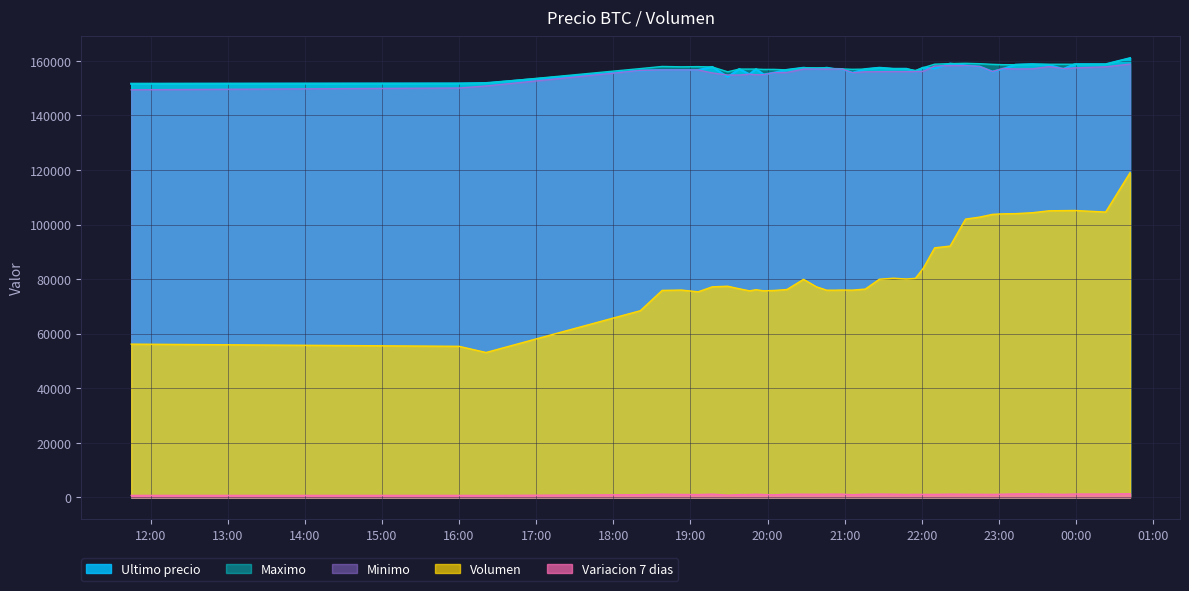

In Variacion 7 dias, how many points are higher than both neighbors (excluding endpoints)?

10